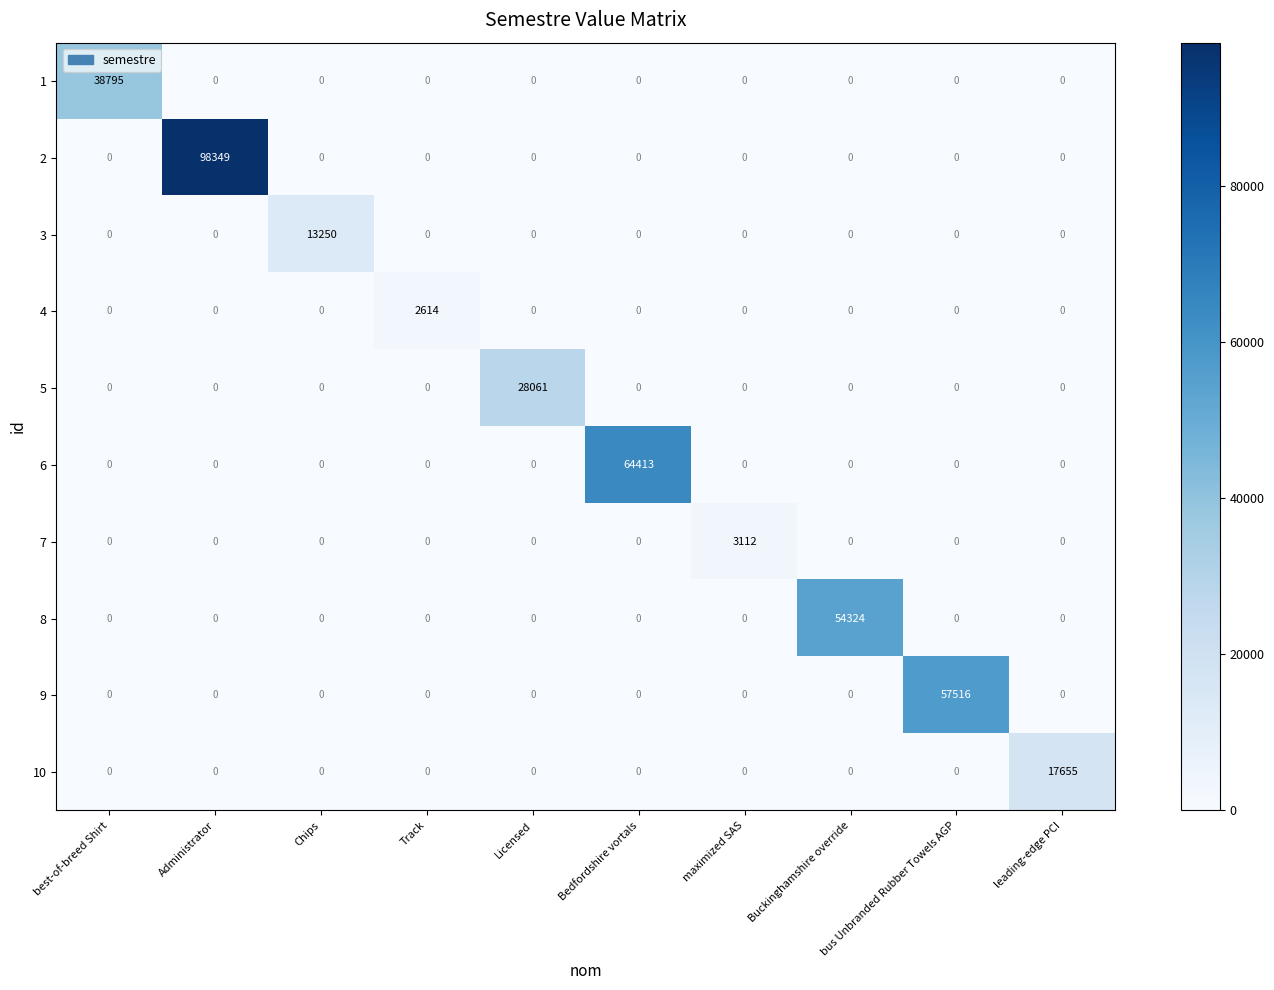

How many categories are shown in the chart?

10